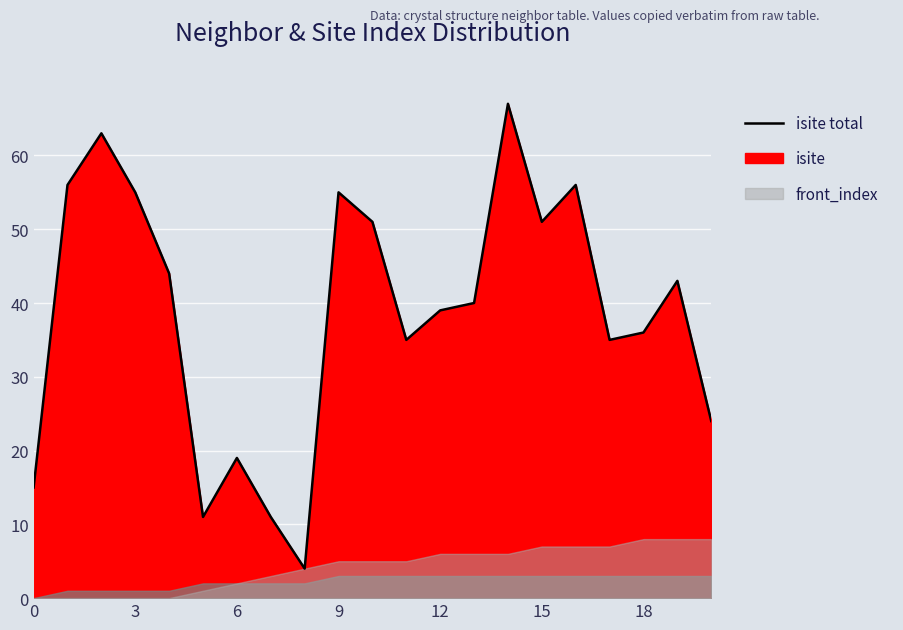

Does the chart display data point markers on the line(s)?

No